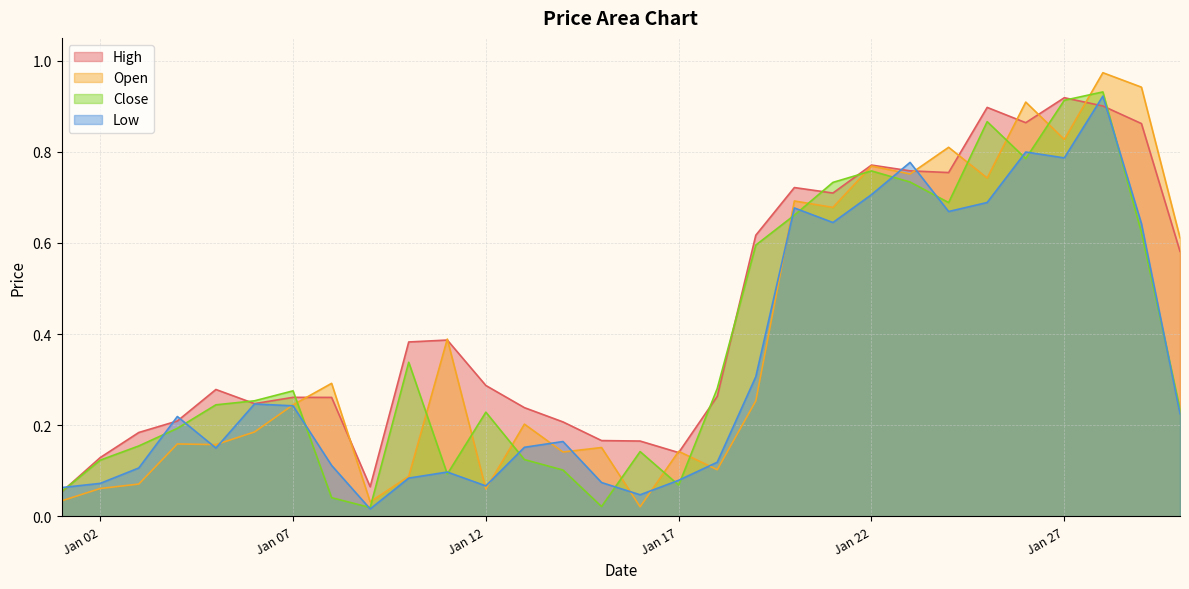

Reading left to right, what are all the values shown in this chart?

Open: 0.0	0.1	0.1	0.2	0.2	0.2	0.2	0.3	0.0	0.1	0.4	0.1	0.2	0.1	0.2	0.0	0.1	0.1	0.3	0.7	0.7	0.8	0.8	0.8	0.7	0.9	0.8	1.0	0.9	0.6
High: 0.1	0.1	0.2	0.2	0.3	0.2	0.3	0.3	0.1	0.4	0.4	0.3	0.2	0.2	0.2	0.2	0.1	0.3	0.6	0.7	0.7	0.8	0.8	0.8	0.9	0.9	0.9	0.9	0.9	0.6
Low: 0.1	0.1	0.1	0.2	0.2	0.2	0.2	0.1	0.0	0.1	0.1	0.1	0.2	0.2	0.1	0.0	0.1	0.1	0.3	0.7	0.6	0.7	0.8	0.7	0.7	0.8	0.8	0.9	0.6	0.2
Close: 0.1	0.1	0.2	0.2	0.2	0.3	0.3	0.0	0.0	0.3	0.1	0.2	0.1	0.1	0.0	0.1	0.1	0.3	0.6	0.7	0.7	0.8	0.7	0.7	0.9	0.8	0.9	0.9	0.6	0.2